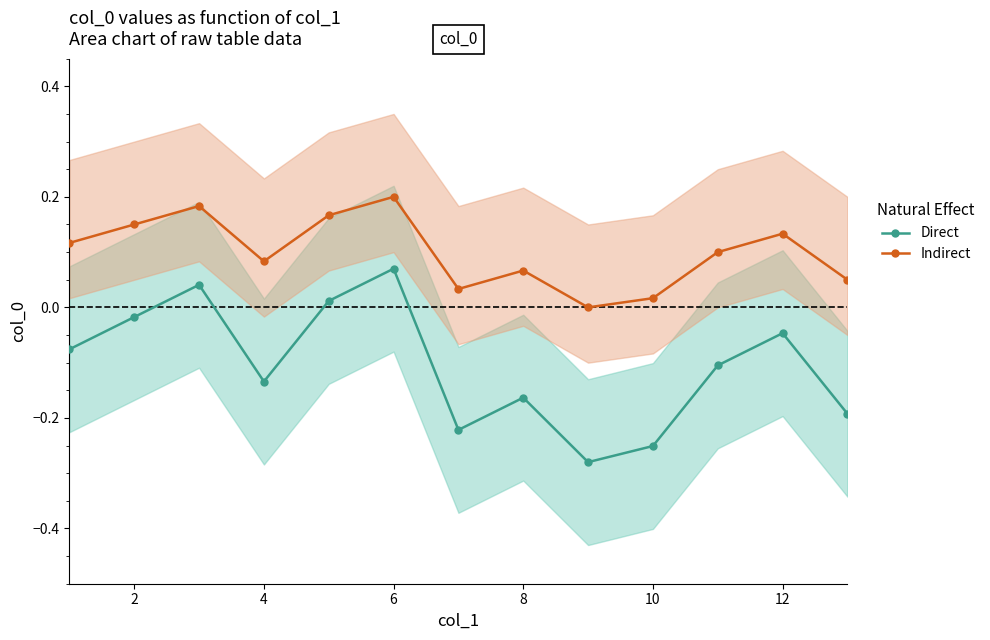

The Indirect series shows 0.0 at 12. True or false?

False